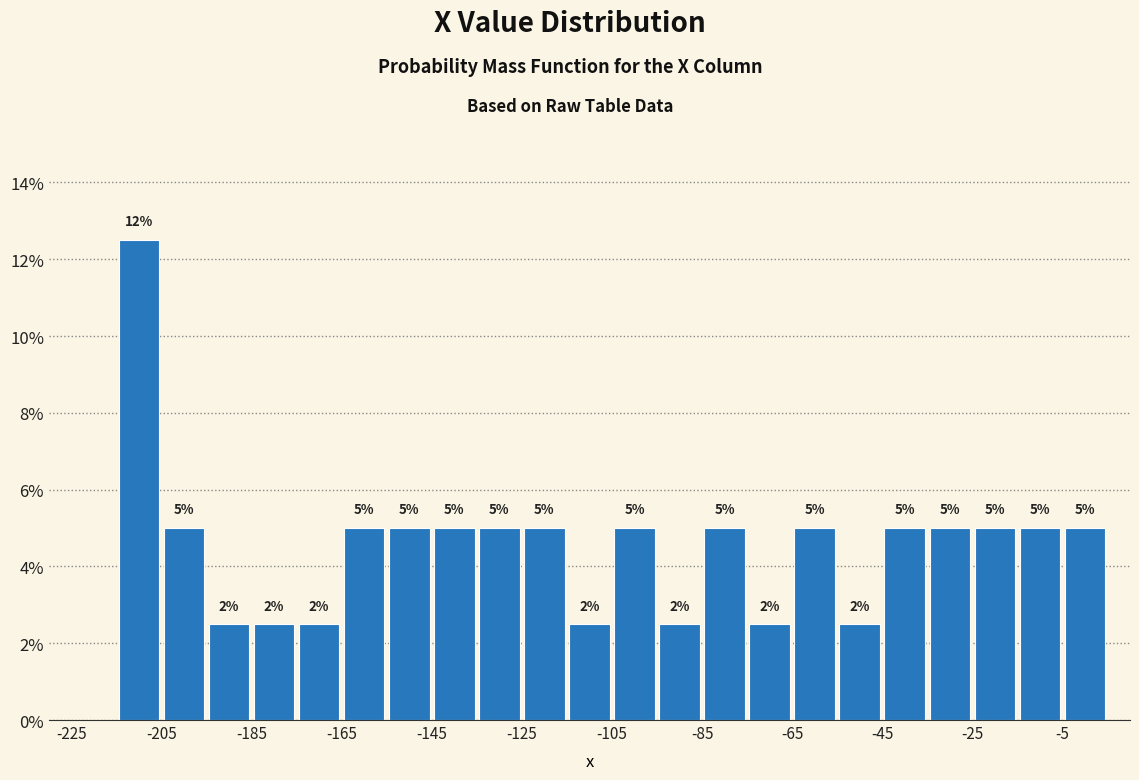

Which range on the x-axis has the tallest bar?

-215 to -205